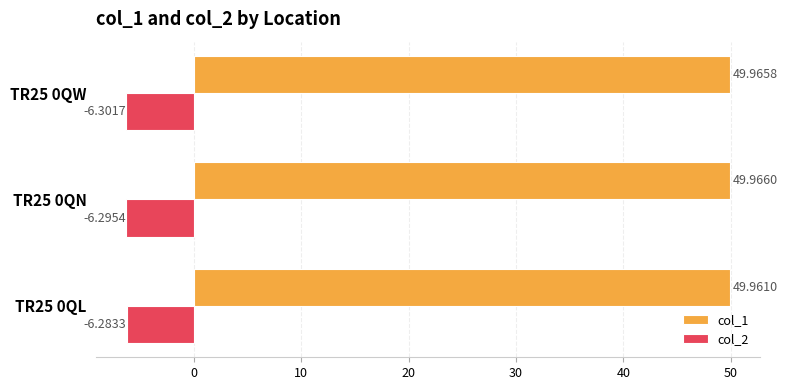

Which series has the largest total across all categories?

col_1